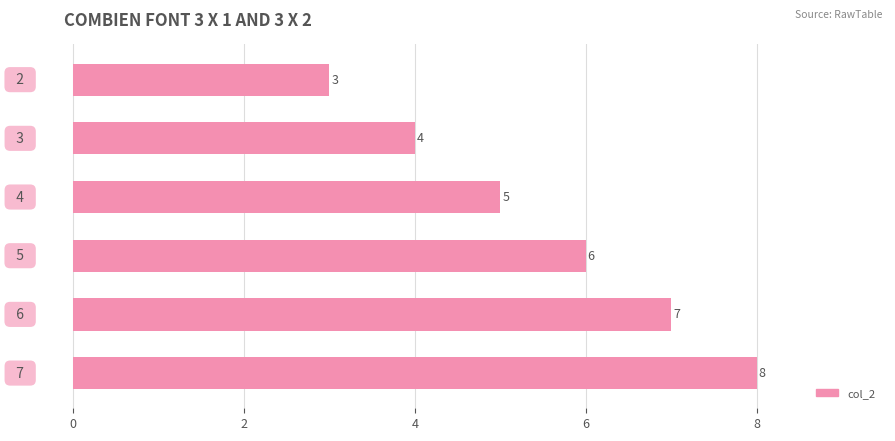

What is the value of the 4th bar from the top?

6